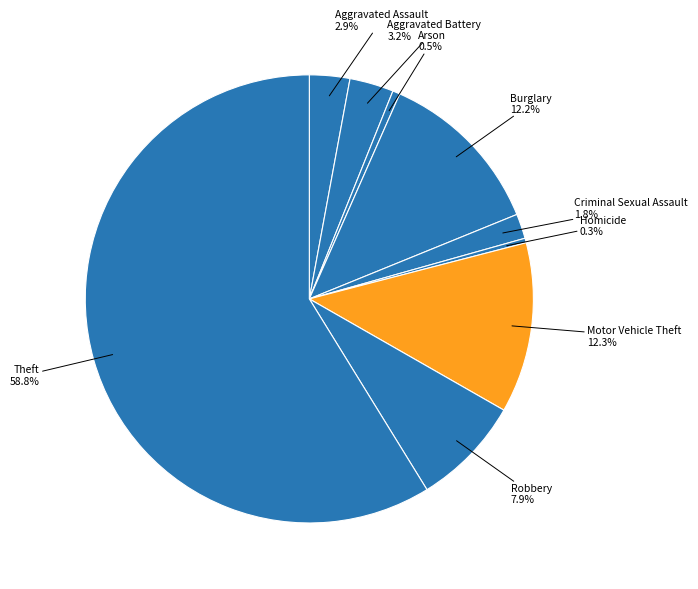

Is it true that Criminal Sexual Assault is 2% of the pie?

True